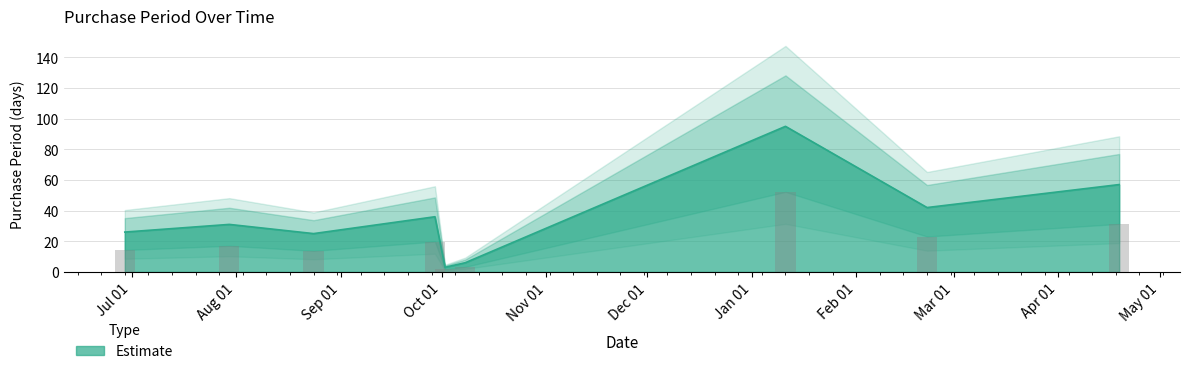

List the labels in order of value, largest first.

2016-01-11, 2016-04-19, 2016-02-22, 2015-09-29, 2015-07-30, 2015-06-29, 2015-08-24, 2015-10-08, 2015-10-02